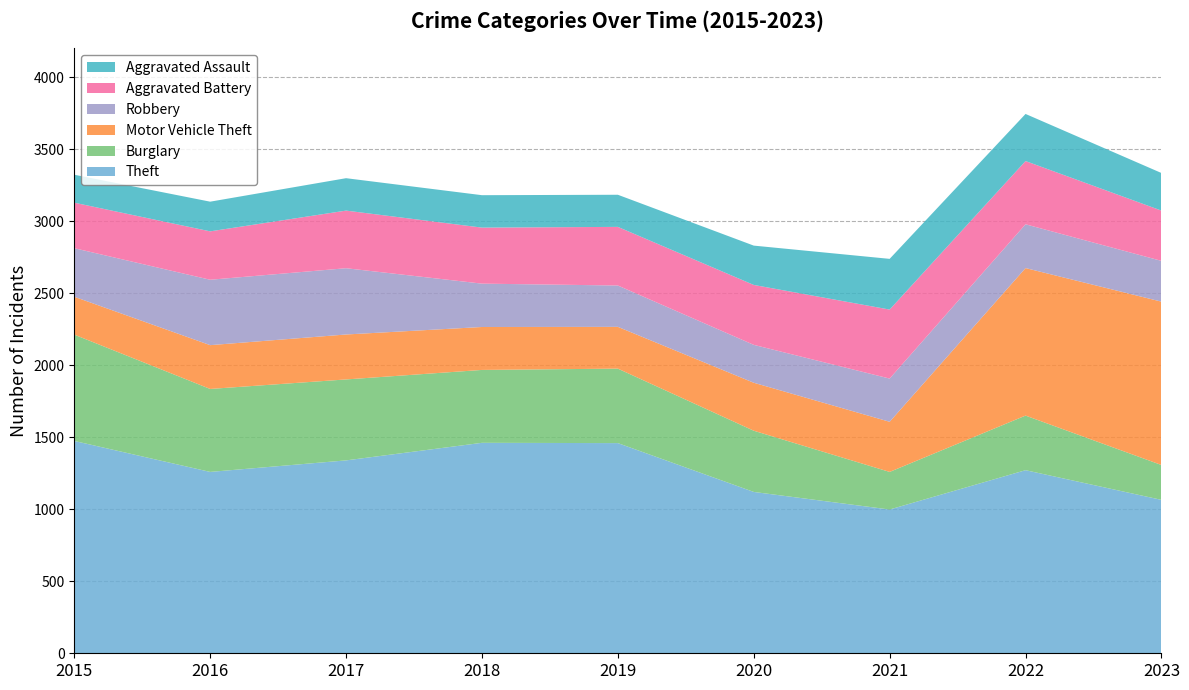

Reading right to left, transcribe all the data shown in this chart.

Theft: 2023=1065	2022=1271	2021=998	2020=1120	2019=1459	2018=1461	2017=1339	2016=1259	2015=1474
Burglary: 2023=242	2022=379	2021=261	2020=425	2019=517	2018=506	2017=562	2016=576	2015=738
Motor Vehicle Theft: 2023=1134	2022=1024	2021=348	2020=333	2019=290	2018=298	2017=312	2016=304	2015=263
Robbery: 2023=283	2022=304	2021=300	2020=263	2019=287	2018=301	2017=460	2016=454	2015=337
Aggravated Battery: 2023=349	2022=439	2021=479	2020=416	2019=407	2018=389	2017=400	2016=336	2015=316
Aggravated Assault: 2023=261	2022=327	2021=352	2020=273	2019=223	2018=225	2017=225	2016=206	2015=194